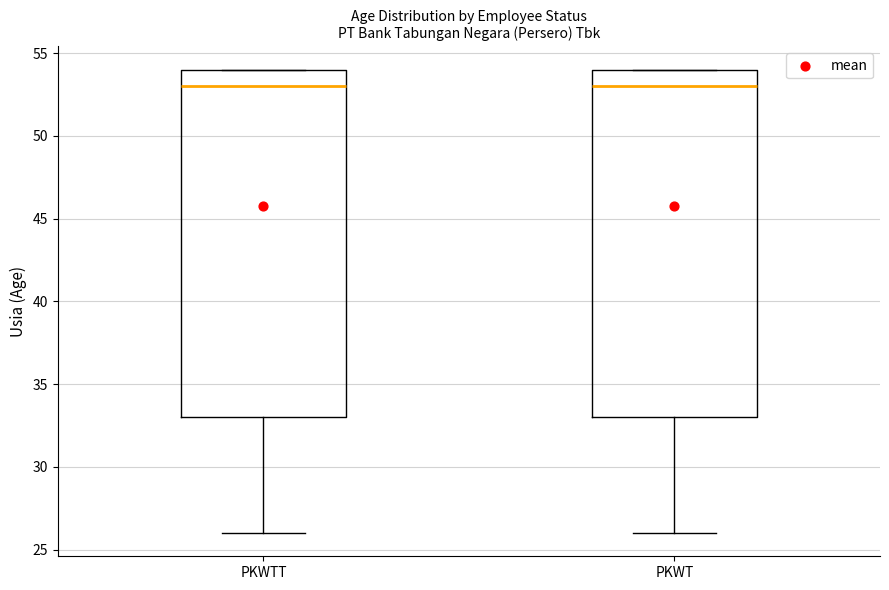

Reading left to right, transcribe this box plot: for each box, give where its median line is, the range the box spans, and where its two whiskers end, as read against the y-axis. The values are not printed on the chart, so give them approximately, as read against the axis.

PKWTT: median 53, box 33 to 54, whiskers 26 to 54
PKWT: median 53, box 33 to 54, whiskers 26 to 54